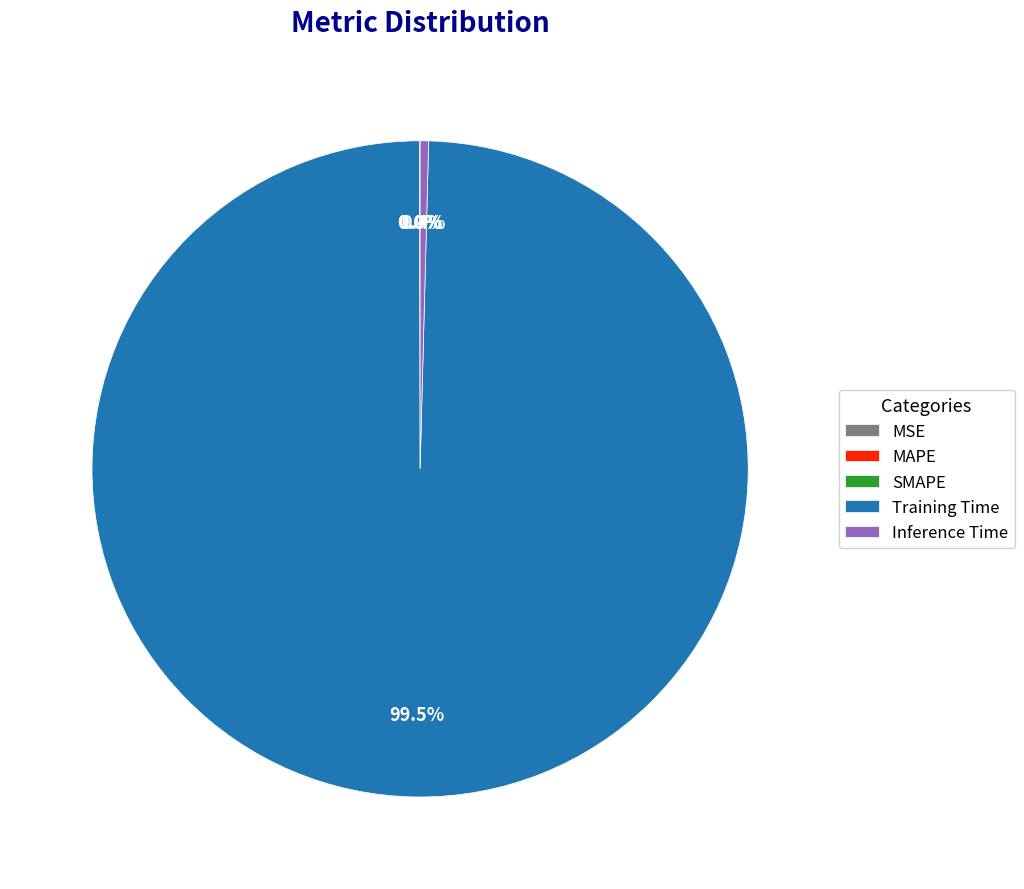

What percentage is NOT represented by Inference Time?

99.6%